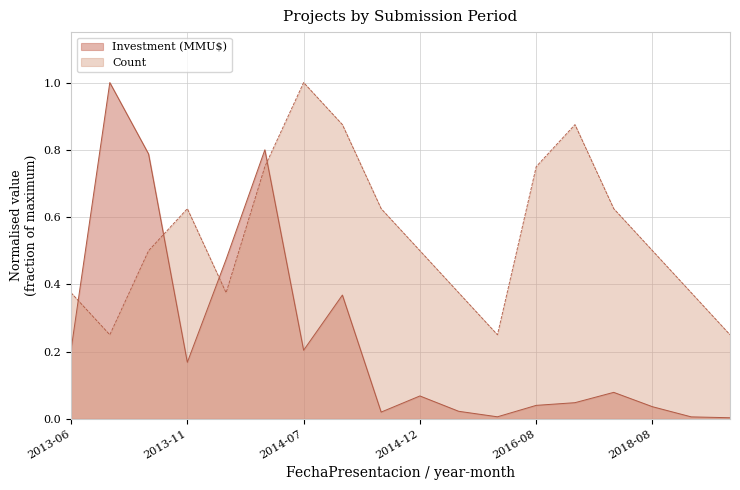

What is the approximate value of Count at 2014-07?

1.0